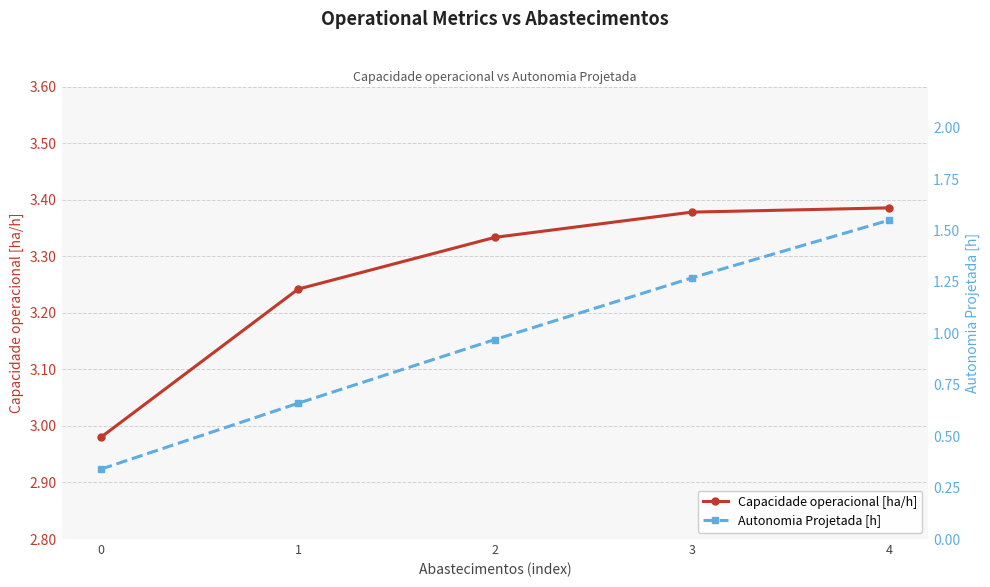

What is the maximum value shown in the chart?

3.4